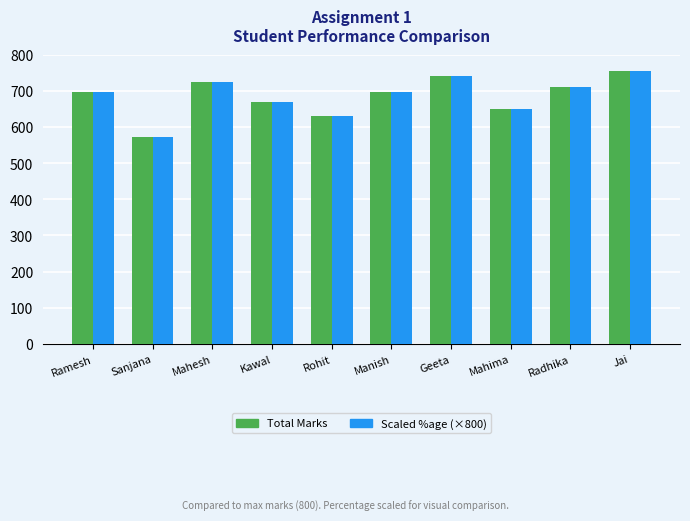

What is the label of the 1st bar from the right?

Jai